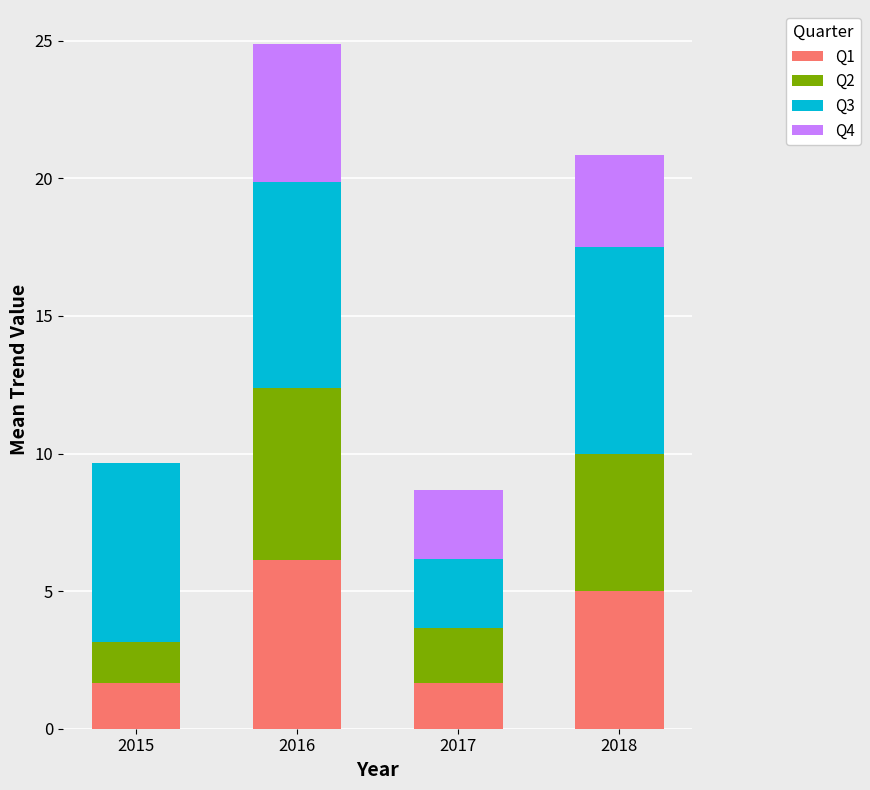

True or false: Q1 has a value of 5.0 at 2018.

True